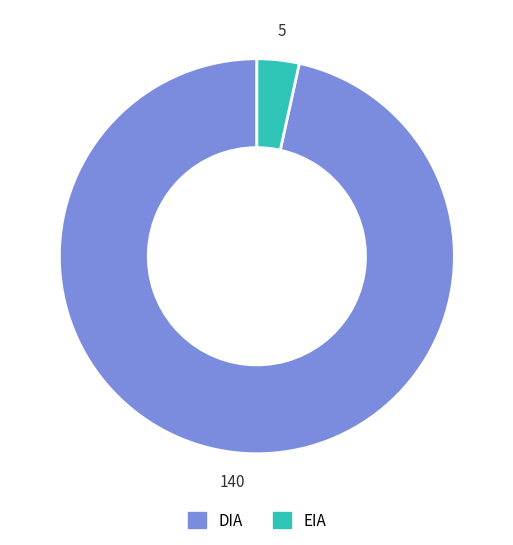

Count the number of slices in the pie.

2